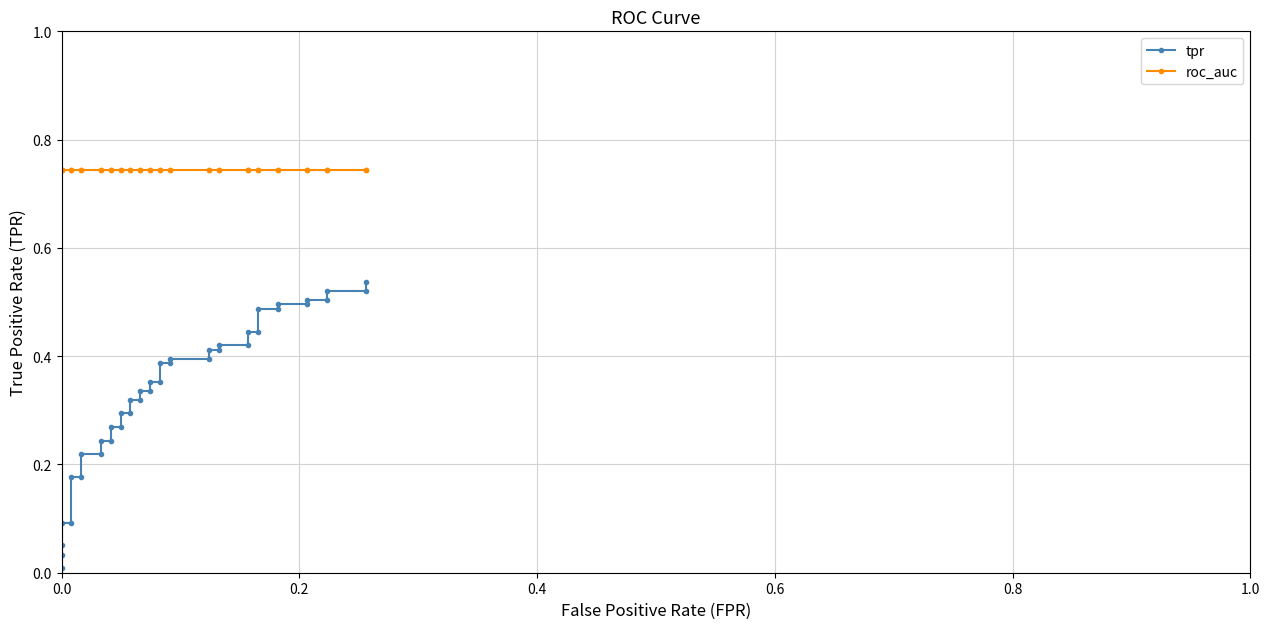

The value of roc_auc at 32 is 1.0. True or false?

False